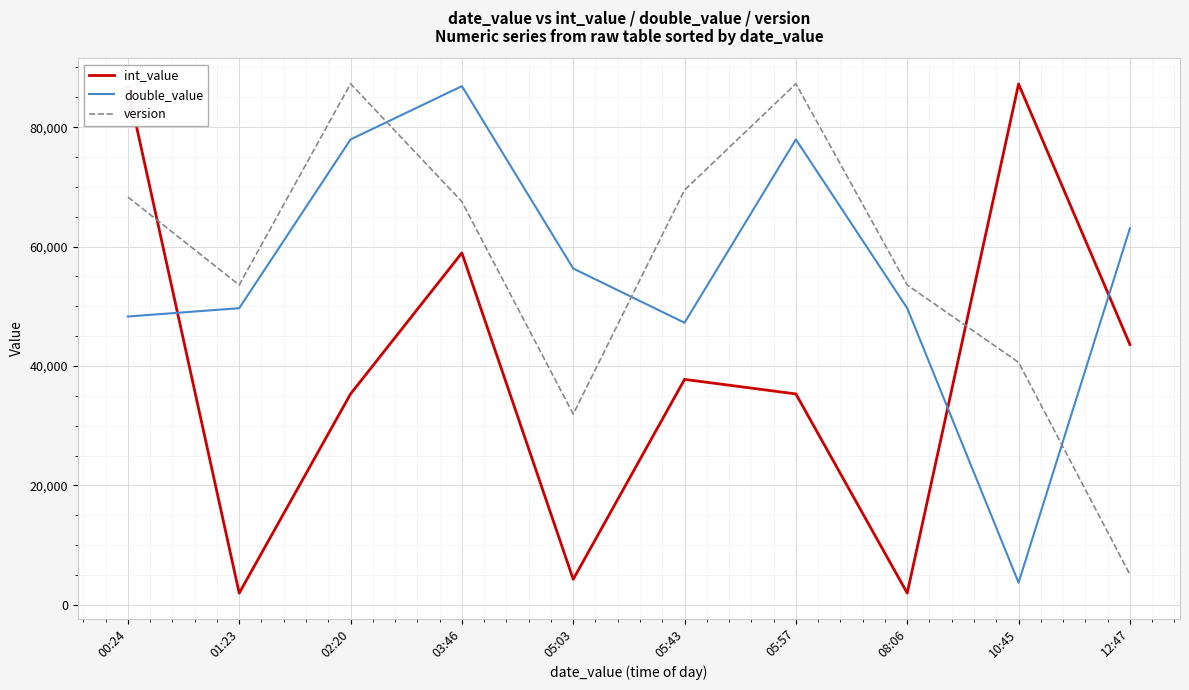

What is the lowest value of the version series?

5106